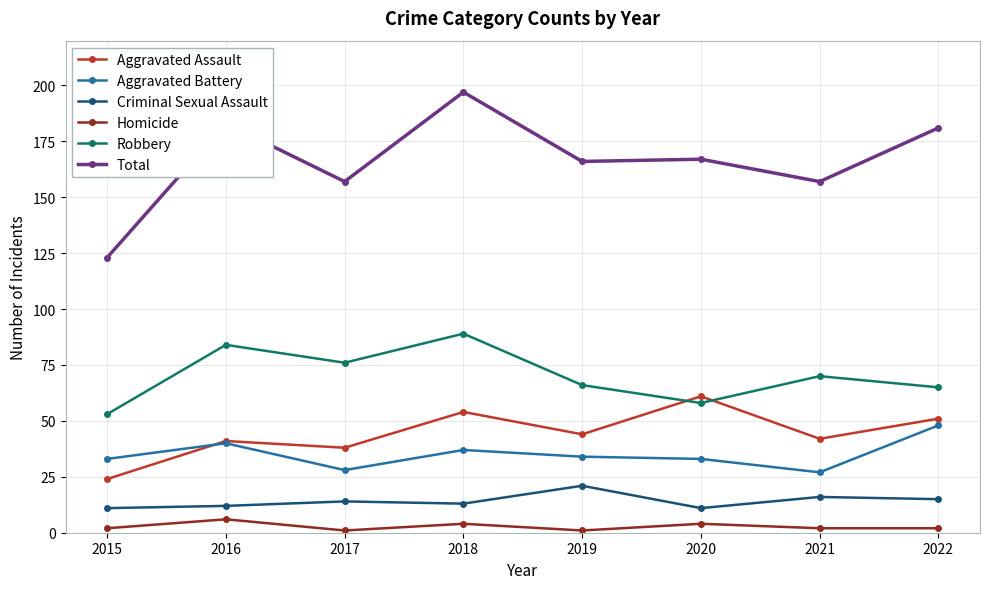

Reading left to right, list all the values displayed in this chart.

Aggravated Assault: 2015=24	2016=41	2017=38	2018=54	2019=44	2020=61	2021=42	2022=51
Aggravated Battery: 2015=33	2016=40	2017=28	2018=37	2019=34	2020=33	2021=27	2022=48
Criminal Sexual Assault: 2015=11	2016=12	2017=14	2018=13	2019=21	2020=11	2021=16	2022=15
Homicide: 2015=2	2016=6	2017=1	2018=4	2019=1	2020=4	2021=2	2022=2
Robbery: 2015=53	2016=84	2017=76	2018=89	2019=66	2020=58	2021=70	2022=65
Total: 2015=123	2016=183	2017=157	2018=197	2019=166	2020=167	2021=157	2022=181